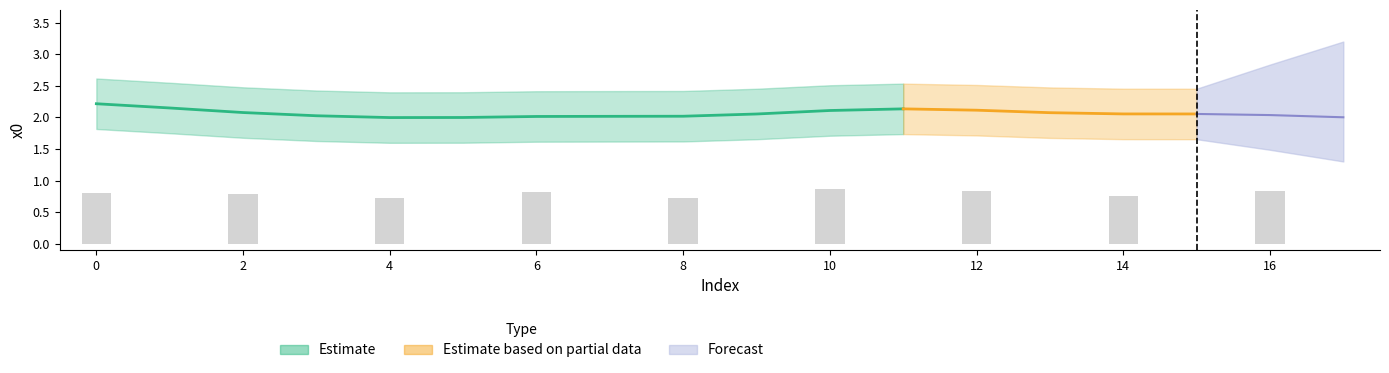

Does the chart contain any negative values?

No